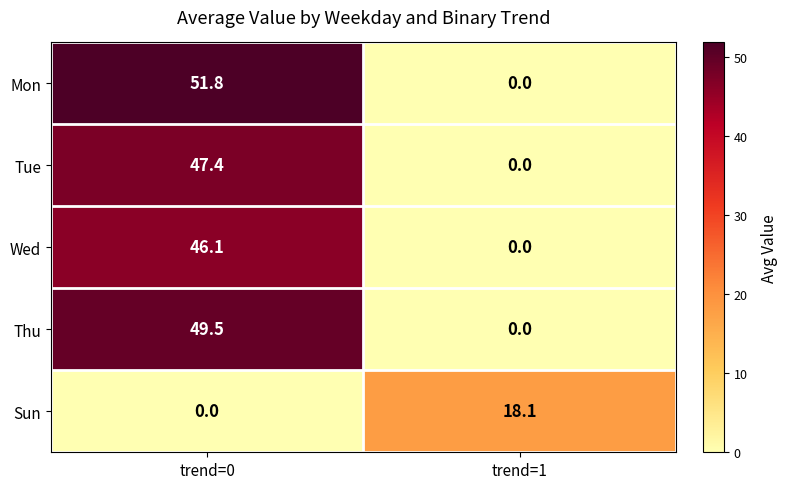

Reading right to left, extract all data points from this chart.

Mon: trend=1=0.0	trend=0=51.8
Tue: trend=1=0.0	trend=0=47.4
Wed: trend=1=0.0	trend=0=46.1
Thu: trend=1=0.0	trend=0=49.5
Sun: trend=1=18.1	trend=0=0.0